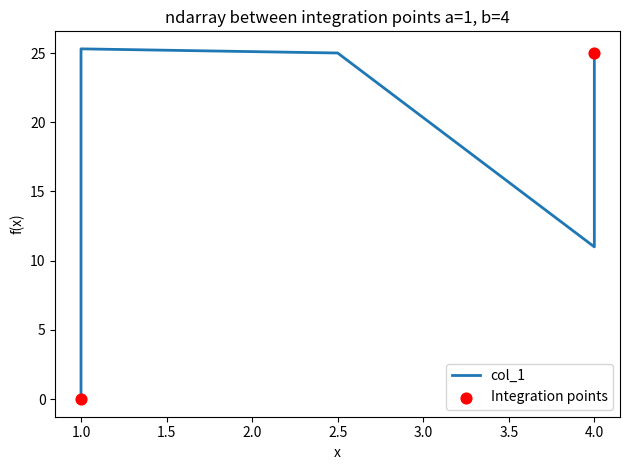

What is the ratio of the value at 24 to the value at 10?

2.3